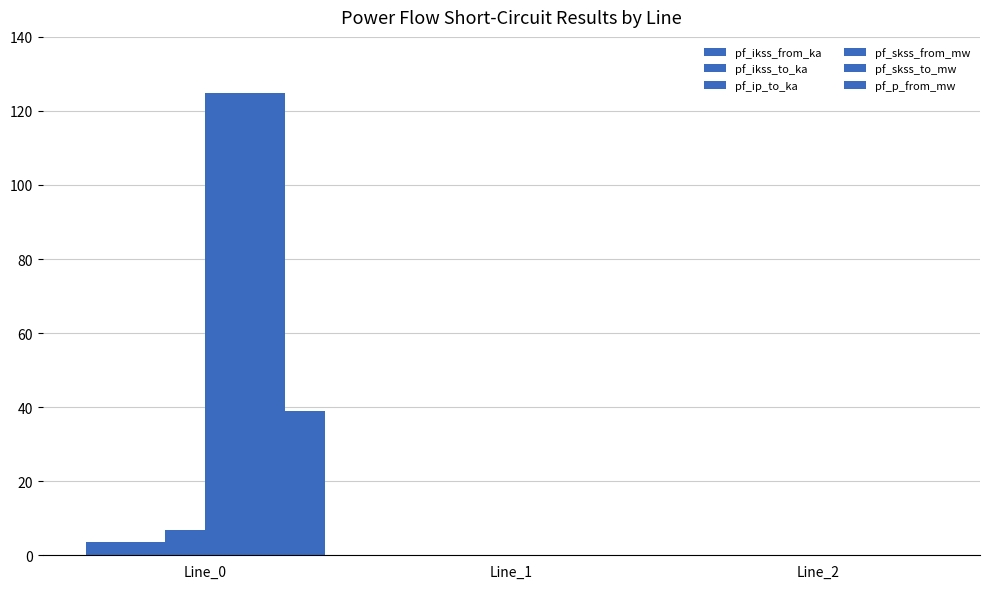

Which series changed the most between Line_1 and Line_2?

pf_ikss_from_ka